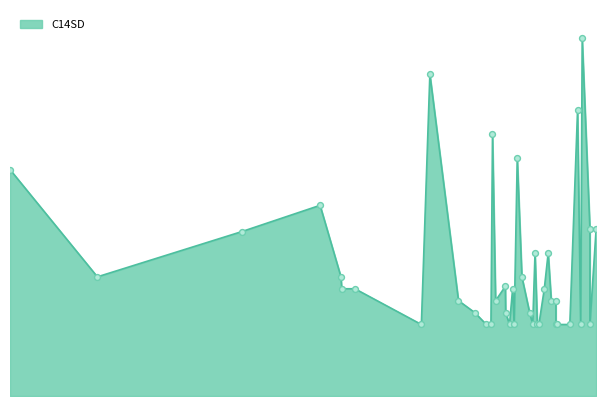

What is the change in value from 5380 to 5520?

+80